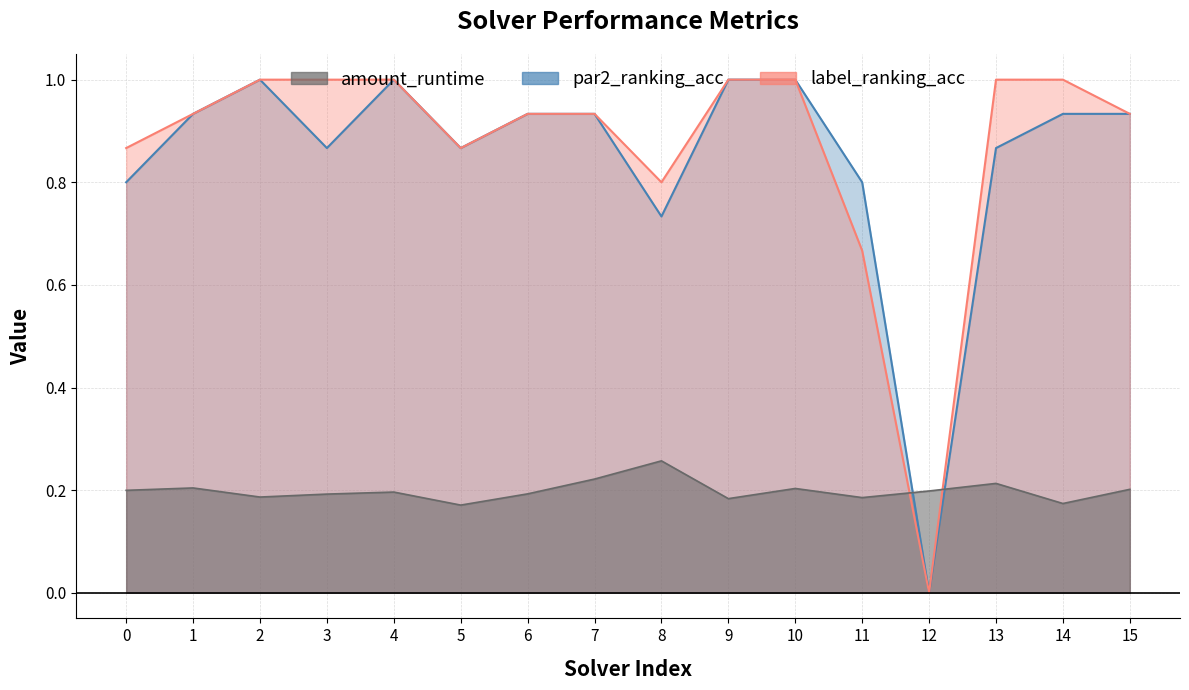

Reading left to right, what are all the values shown in this chart?

amount_runtime: 0.2	0.2	0.2	0.2	0.2	0.2	0.2	0.2	0.3	0.2	0.2	0.2	0.2	0.2	0.2	0.2
par2_ranking_acc: 0.8	0.9	1.0	0.9	1.0	0.9	0.9	0.9	0.7	1.0	1.0	0.8	0.0	0.9	0.9	0.9
label_ranking_acc: 0.9	0.9	1.0	1.0	1.0	0.9	0.9	0.9	0.8	1.0	1.0	0.7	0.0	1.0	1.0	0.9